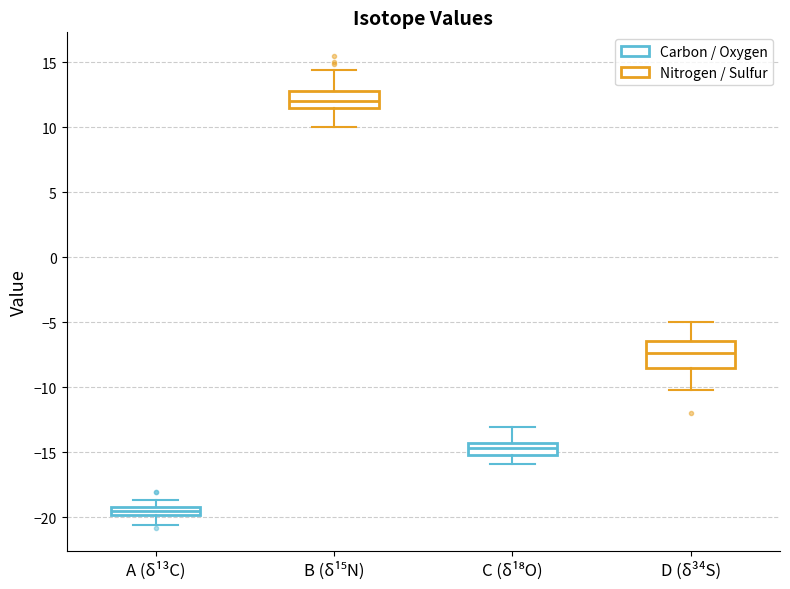

Which box has the highest median line?

B (δ¹⁵N)